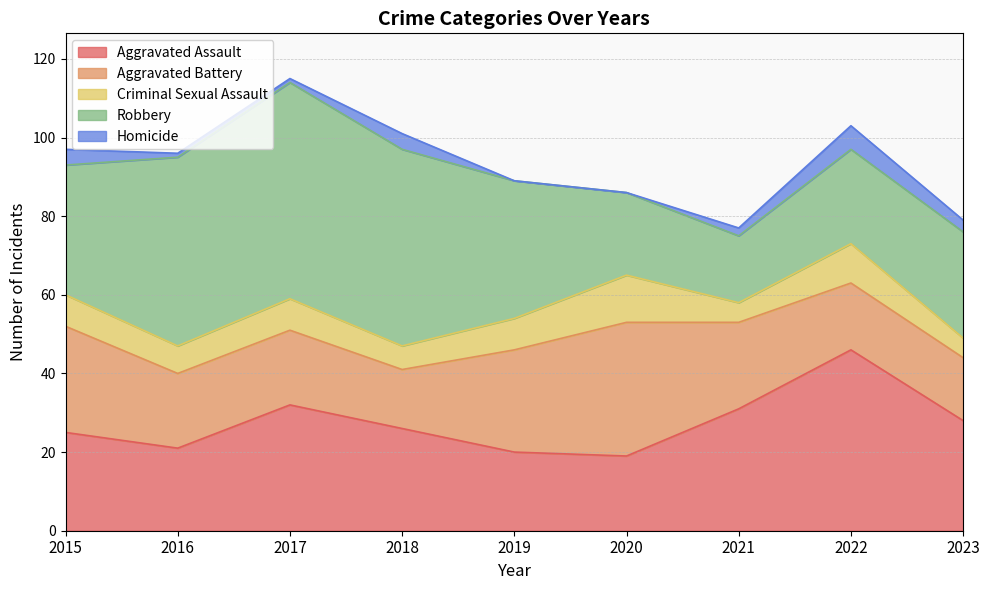

True or false: Criminal Sexual Assault and Robbery cross at least once.

False